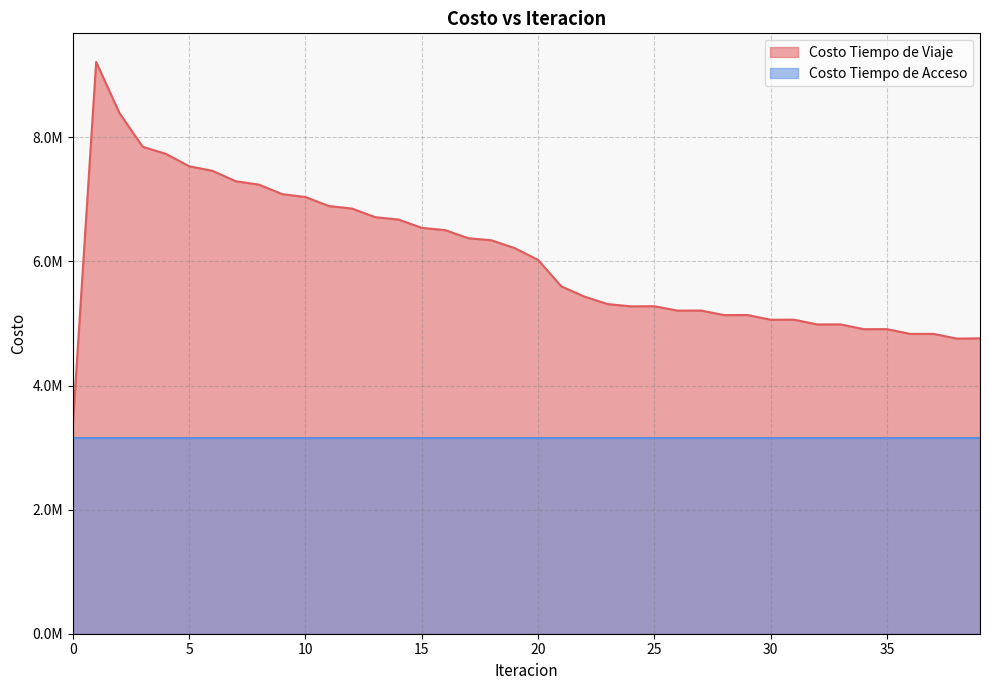

At which category does the data reach its first local peak?

1